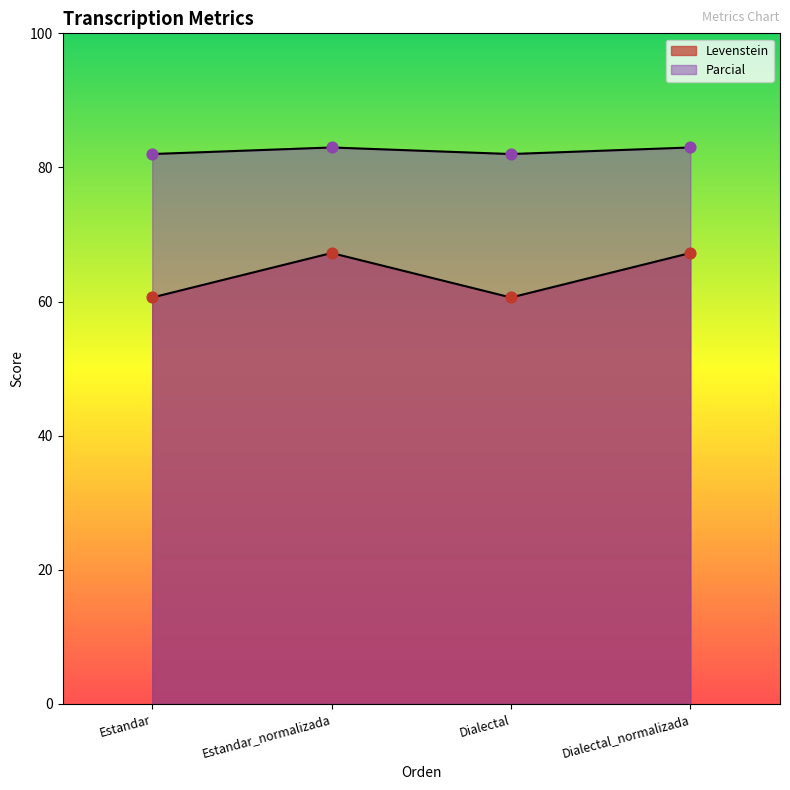

Which series reaches the maximum Y coordinate?

Parcial